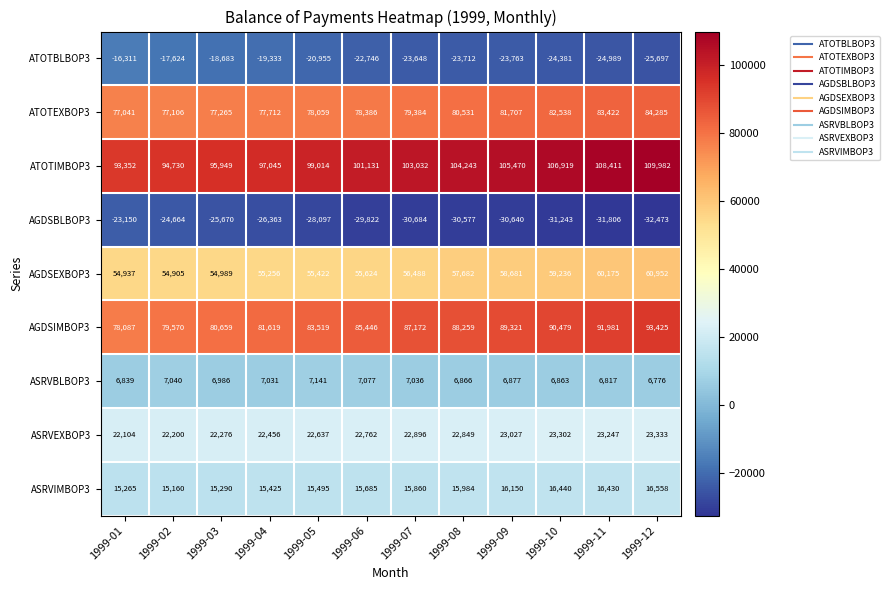

Which category has the highest value in the ATOTBLBOP3 series?

1999-01